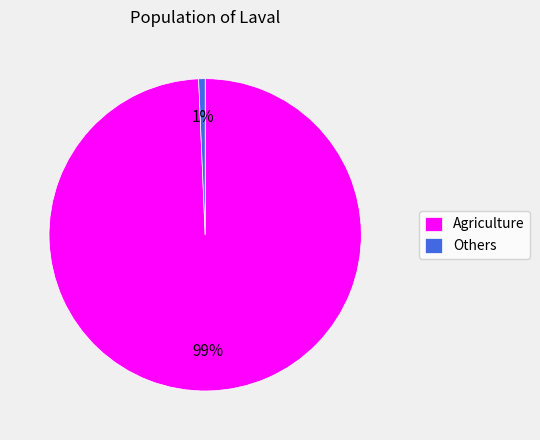

Combined, do Agriculture and Others account for over 50%?

Yes